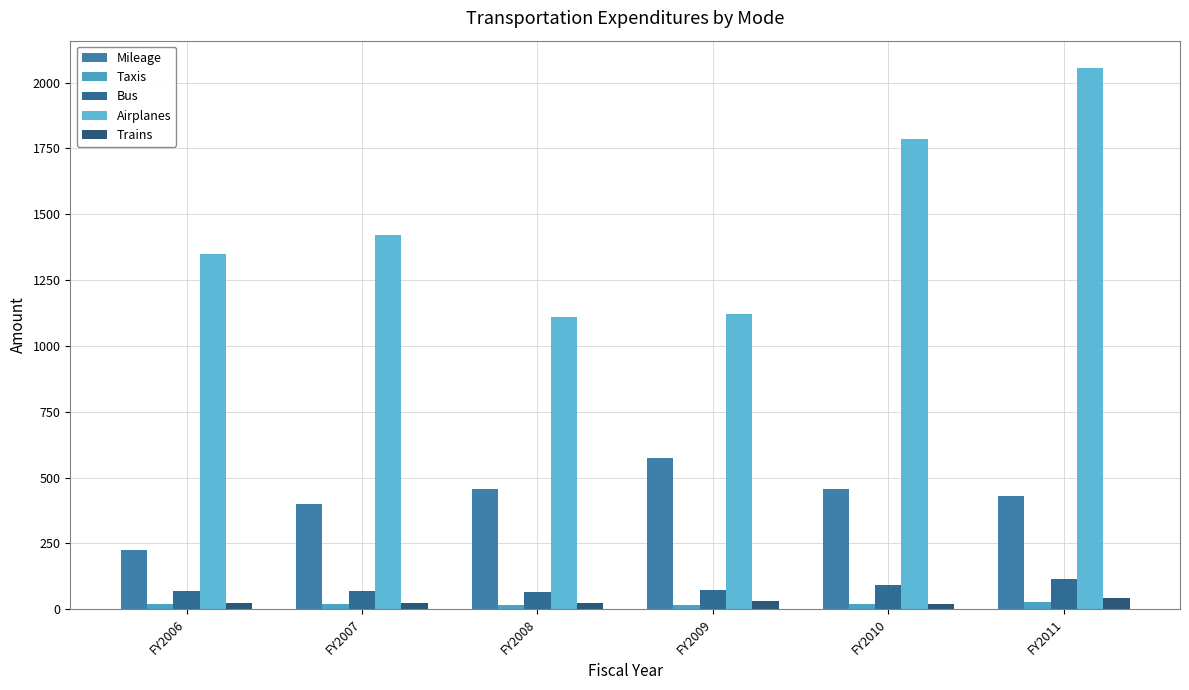

How many values in the Mileage series are below 454?

3